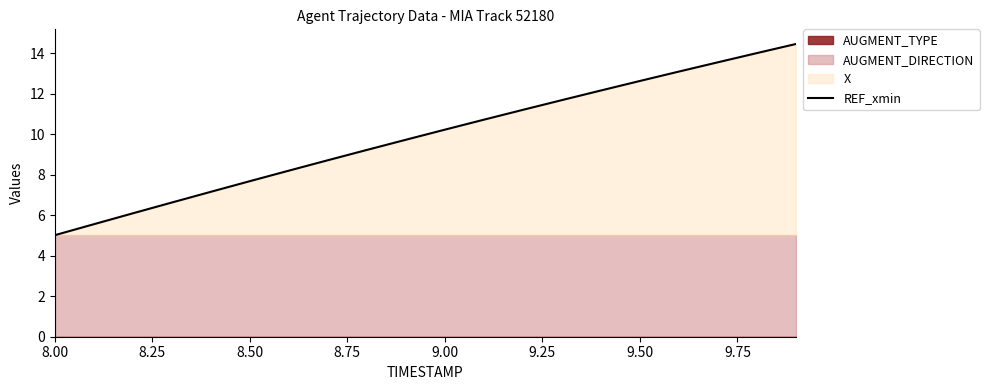

What is the average value?

9.9